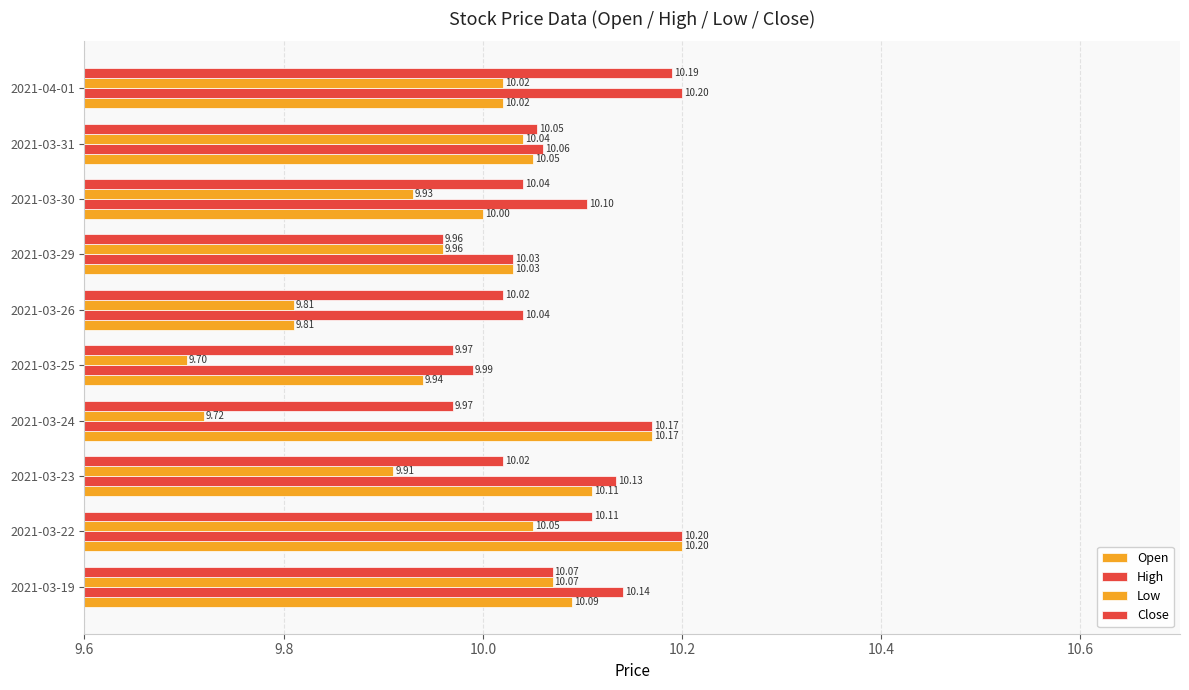

Which series has the largest total across all categories?

High